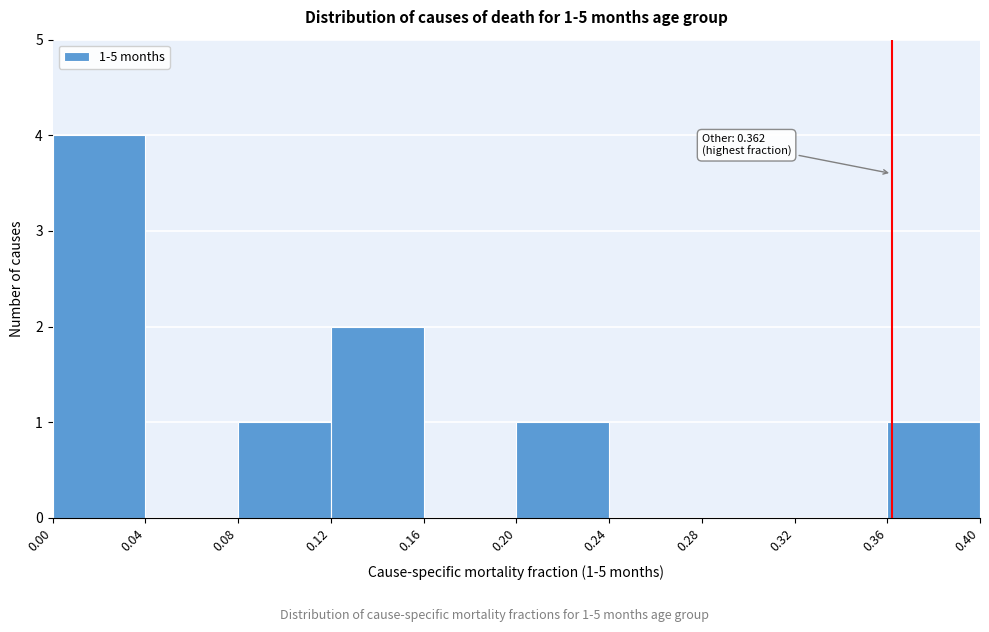

Over which range of the x-axis is the bar tallest?

0.00 to 0.04